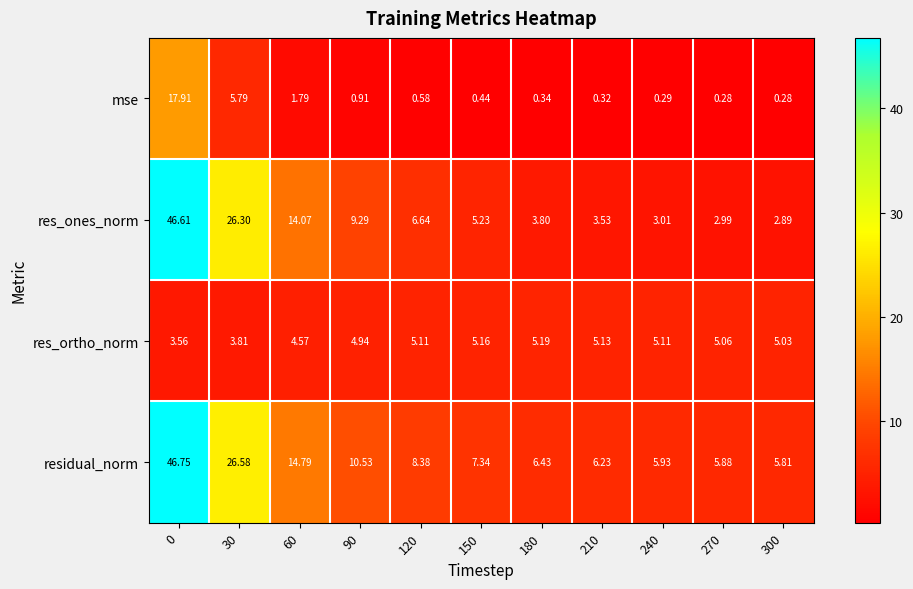

Rank the series by their average value, from lowest to highest.

mse, res_ortho_norm, res_ones_norm, residual_norm